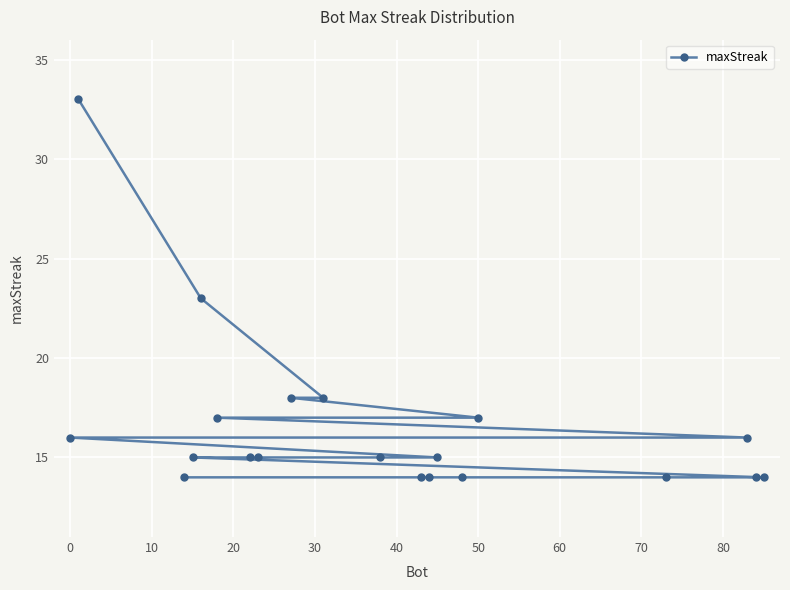

What is the difference between the second highest and second lowest values?

9